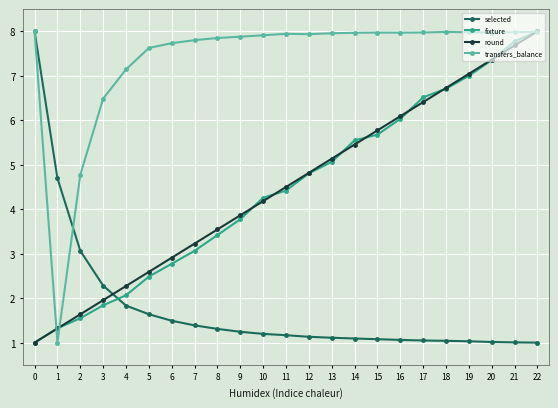

True or false: round and fixture intersect in this chart.

True